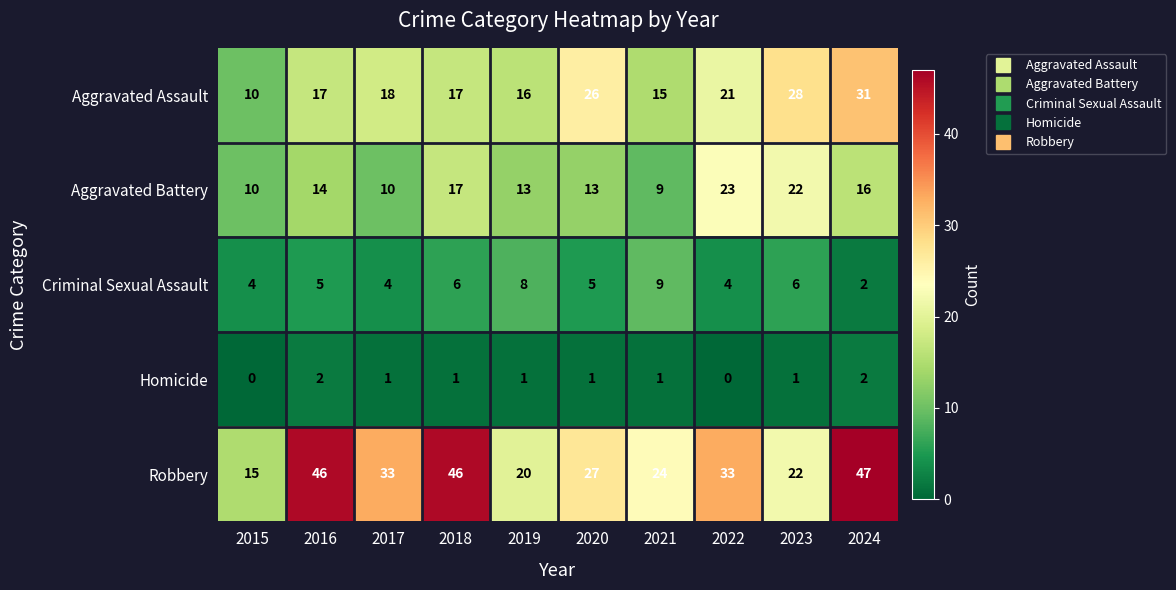

At how many categories does at least one series exceed 13?

10